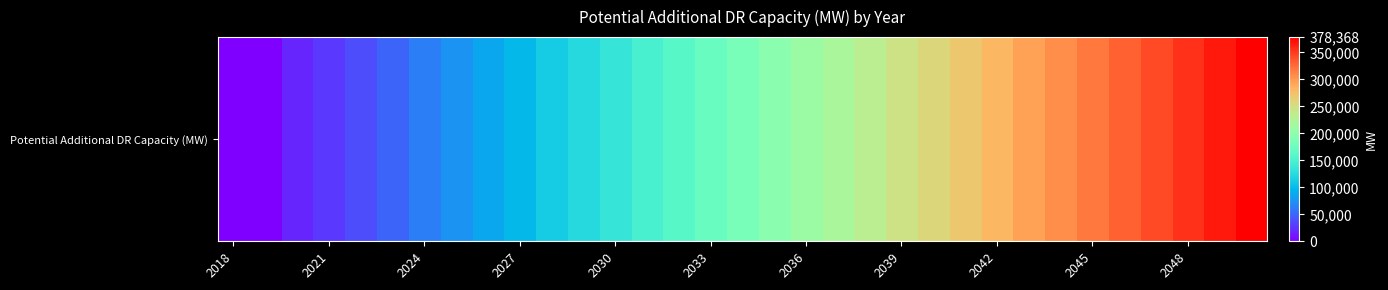

Which has a higher value, 2030 or 2033?

2033